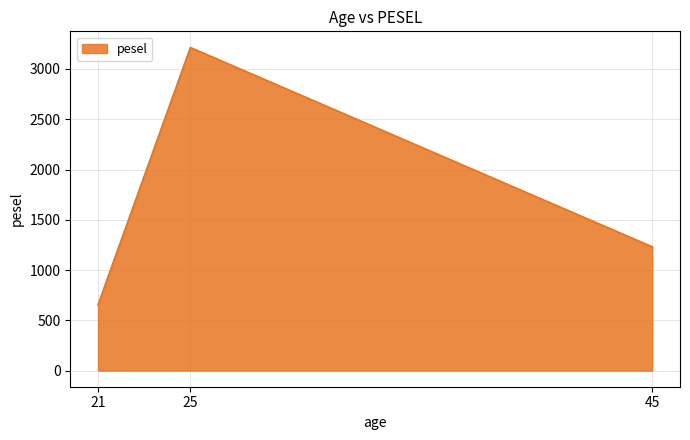

The value at 21 is 434. True or false?

False